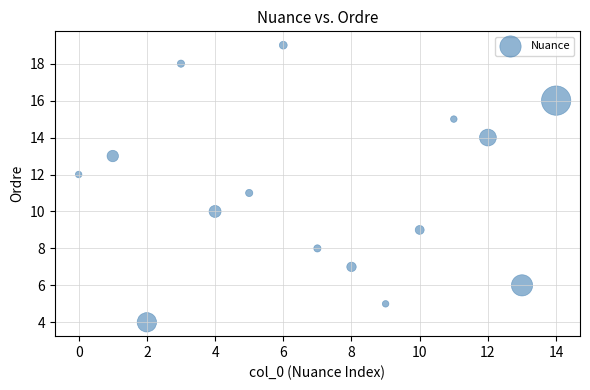

What is the range of X values (max minus min)?

14